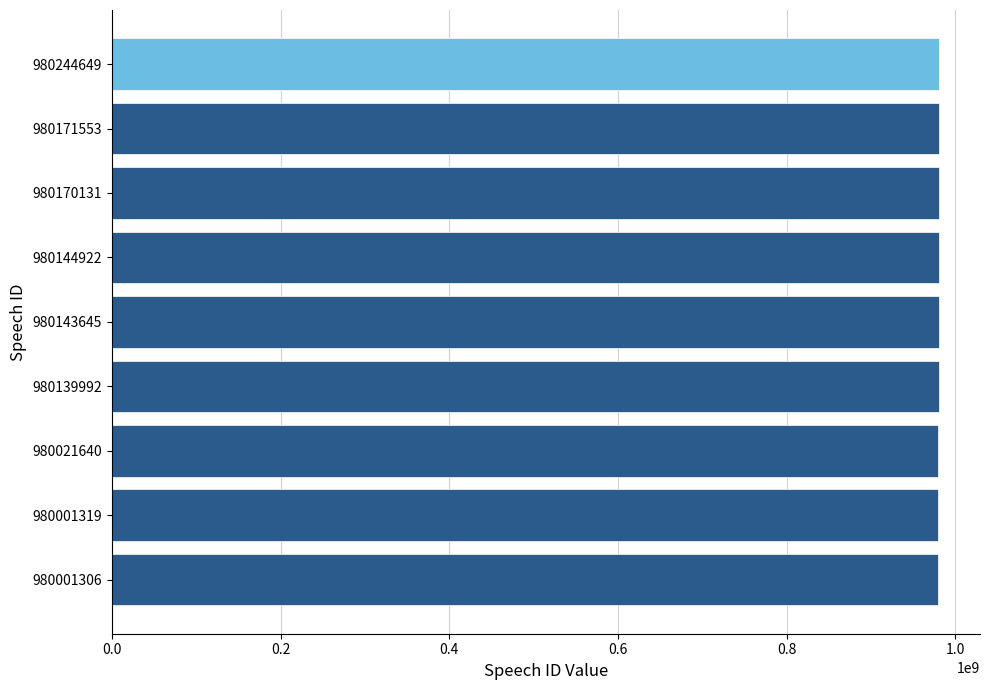

What is the ratio of the value at 980171553 to the value at 980001319?

1.0